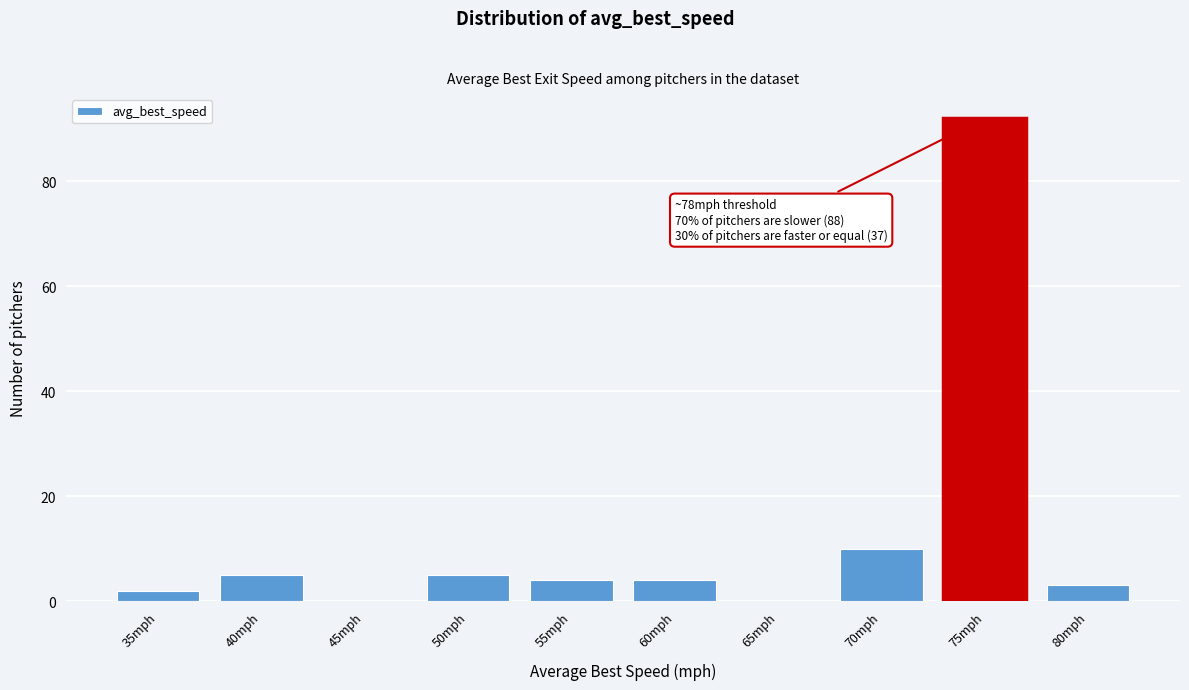

Reading right to left, list all the values displayed in this chart.

80mph=3	75mph=92	70mph=10	65mph=0	60mph=4	55mph=4	50mph=5	45mph=0	40mph=5	35mph=2